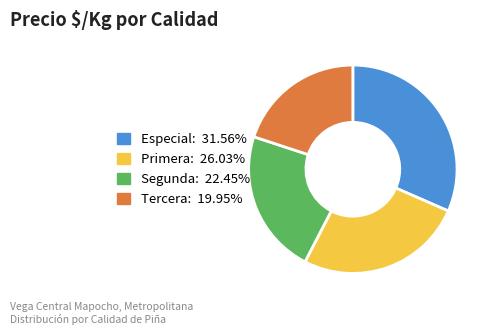

Does any single category account for the majority?

No